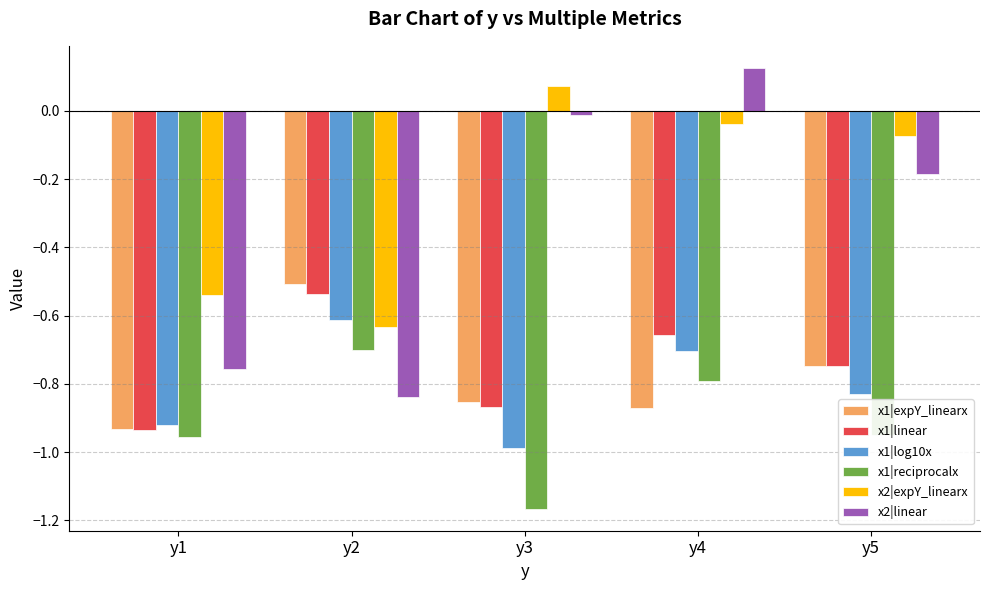

Which series has the widest spread of values?

x2|linear